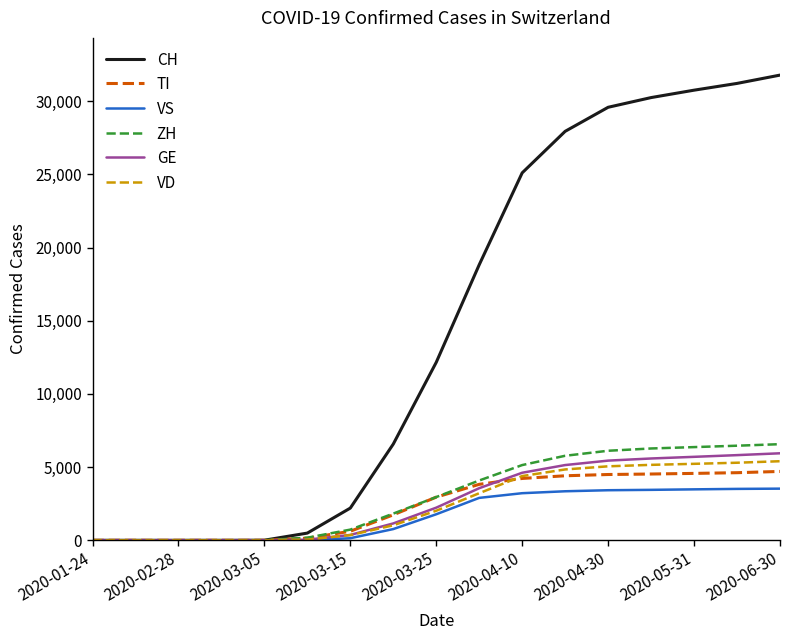

Which series has the largest range (max minus min)?

CH